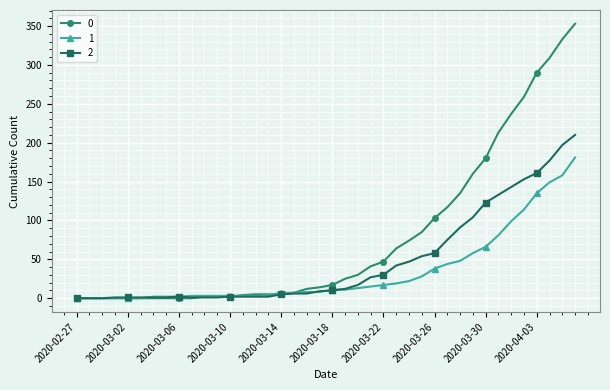

What is the greatest value displayed?

353